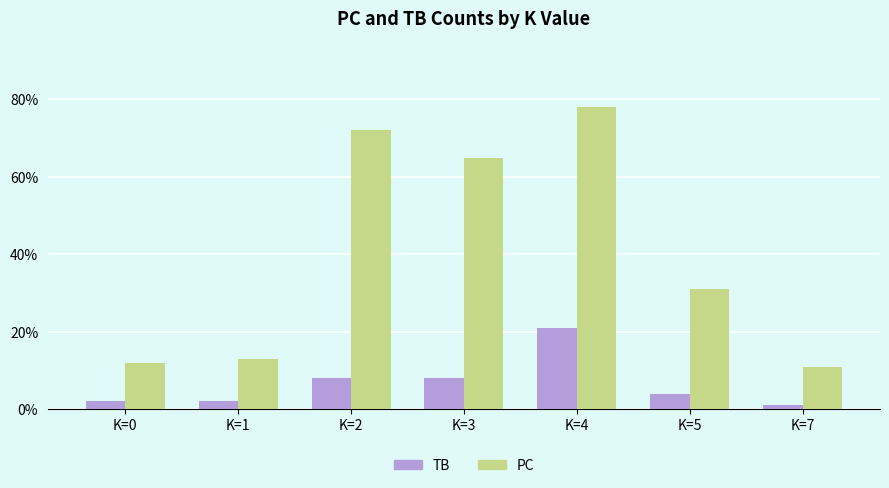

Reading left to right, extract all data points from this chart.

TB: K=0=2	K=1=2	K=2=8	K=3=8	K=4=21	K=5=4	K=7=1
PC: K=0=12	K=1=13	K=2=72	K=3=65	K=4=78	K=5=31	K=7=11